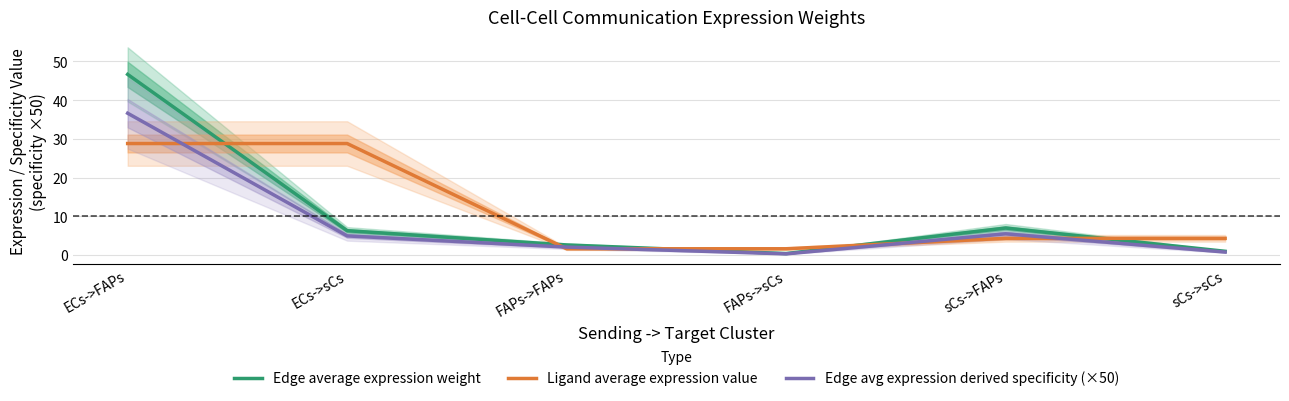

The Ligand average expression value series shows 28.8 at ECs->FAPs. True or false?

True